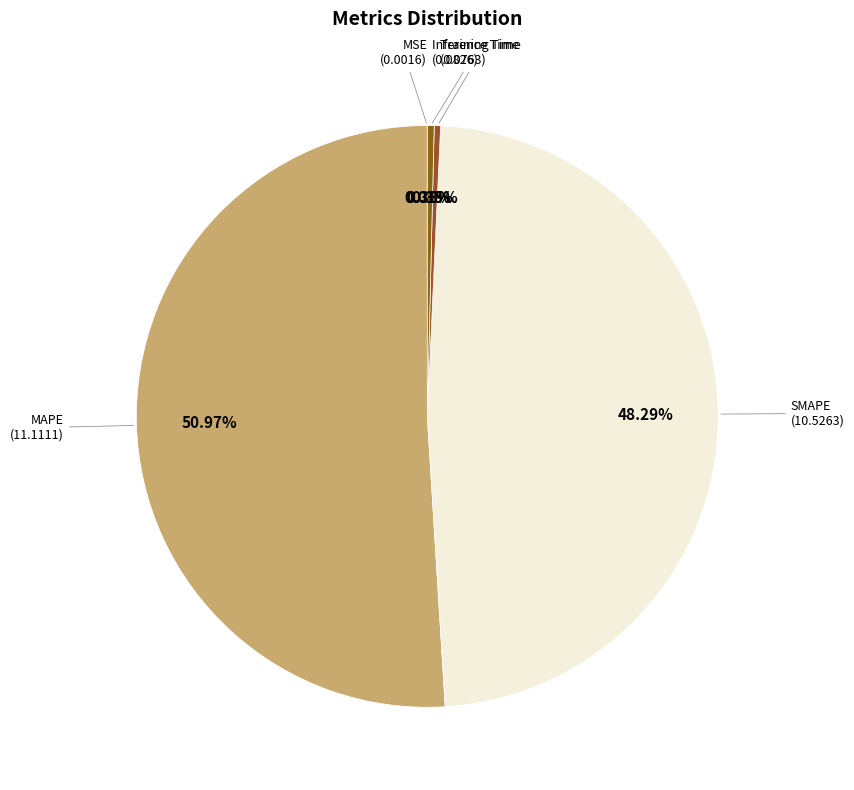

What is the smallest slice in the pie chart?

MSE